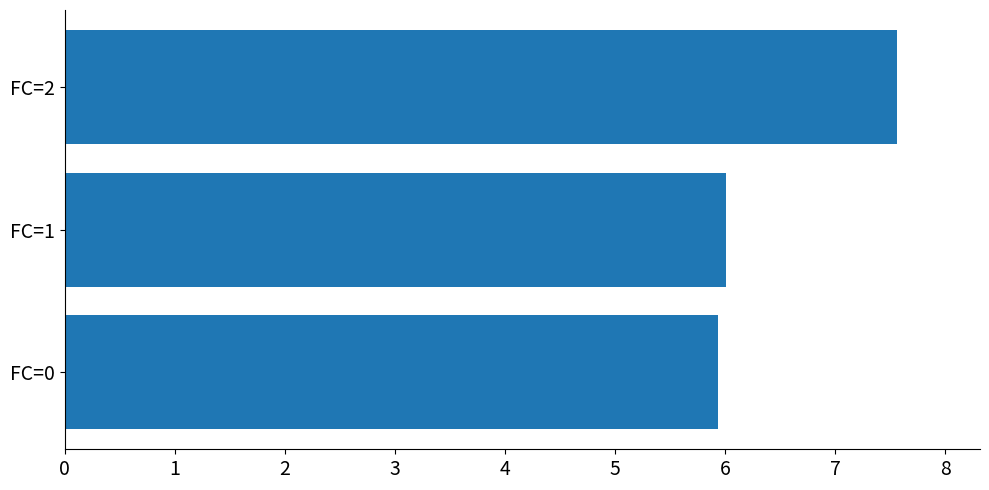

Are the bars horizontal?

Yes